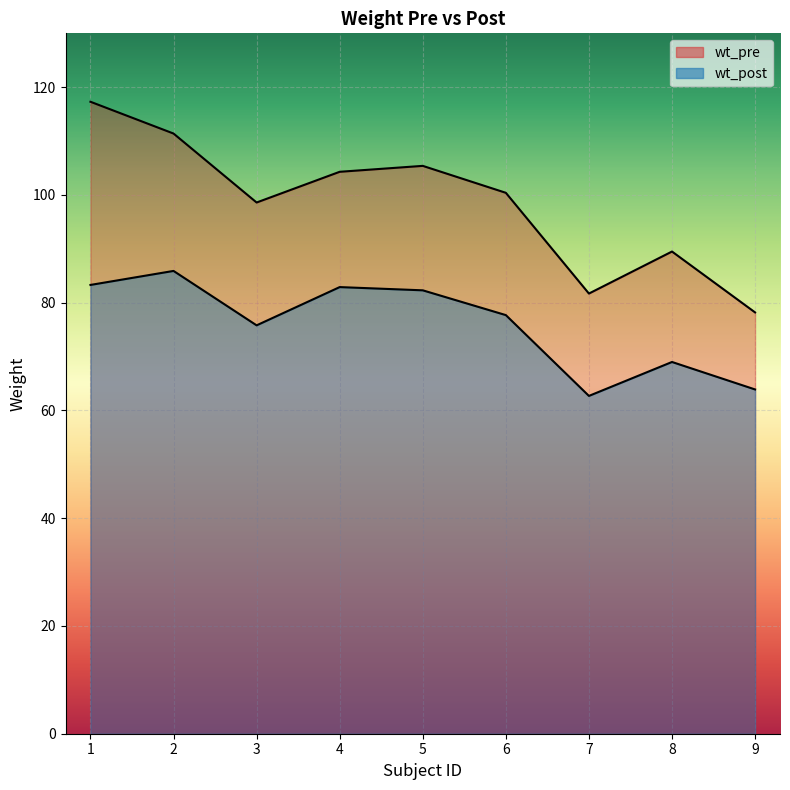

Is it true that wt_post equals 19.7 at 7?

False